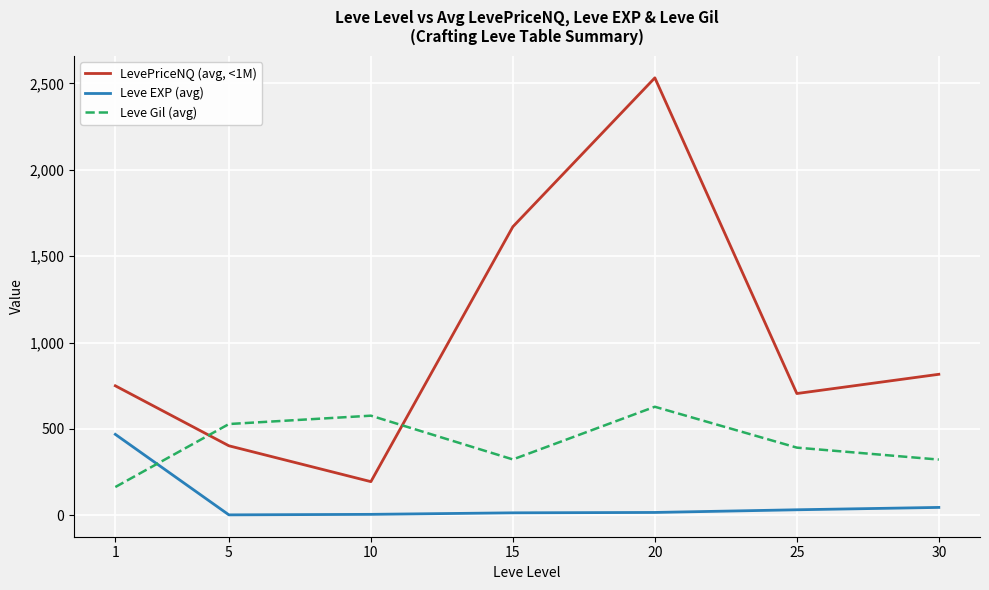

True or false: Leve EXP (avg) and LevePriceNQ (avg, <1M) cross at least once.

False